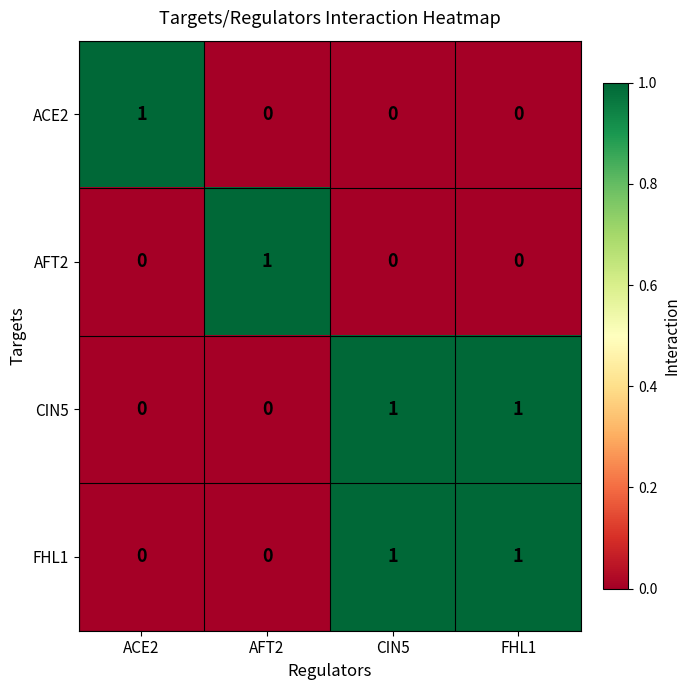

At how many categories does at least one series exceed 0?

4